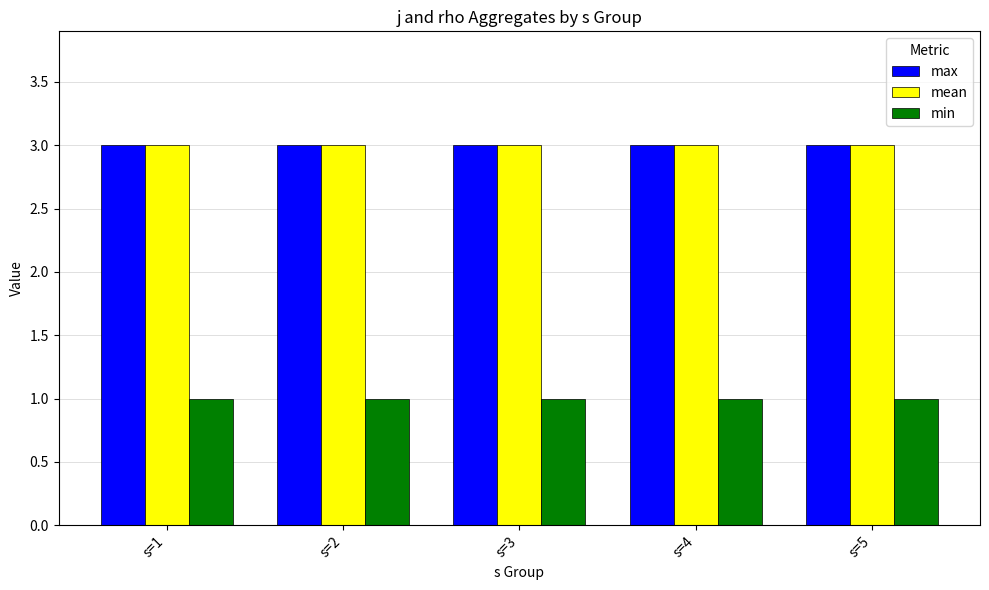

What is the highest value of the min series?

1